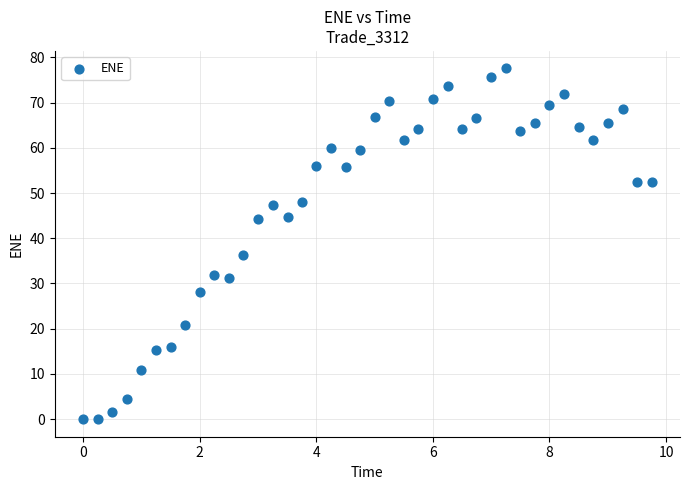

What Y value in the scatter plot is closest to 38?

36.4